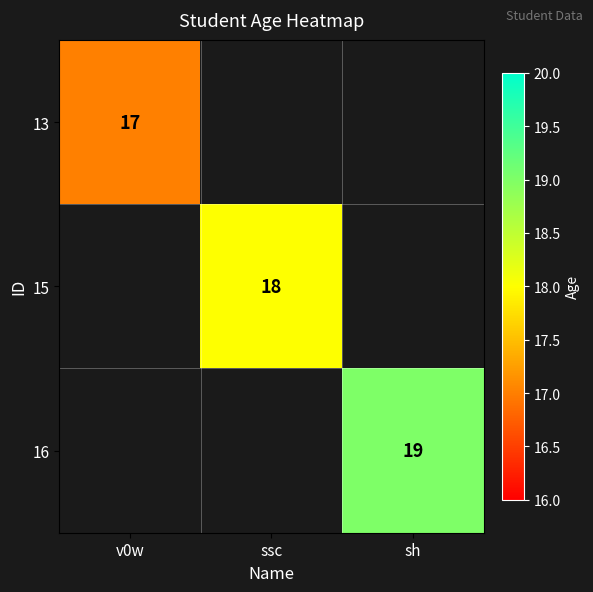

True or false: 13 has a value of 17 at v0w.

True